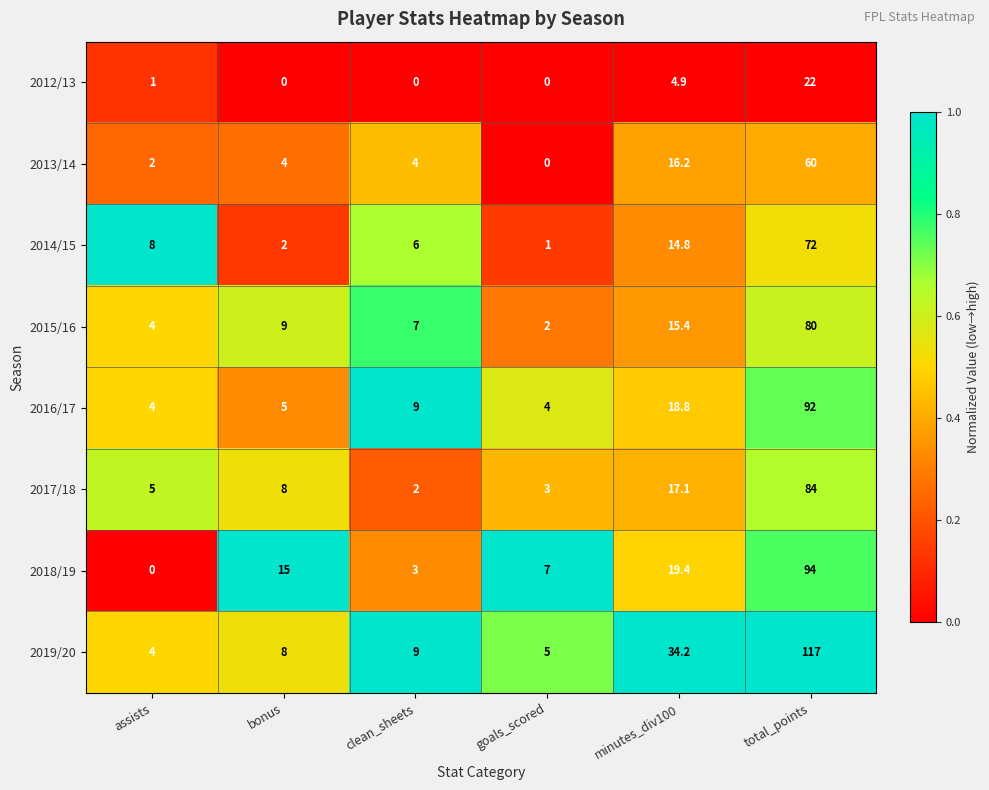

Which series has the widest spread of values?

2019/20